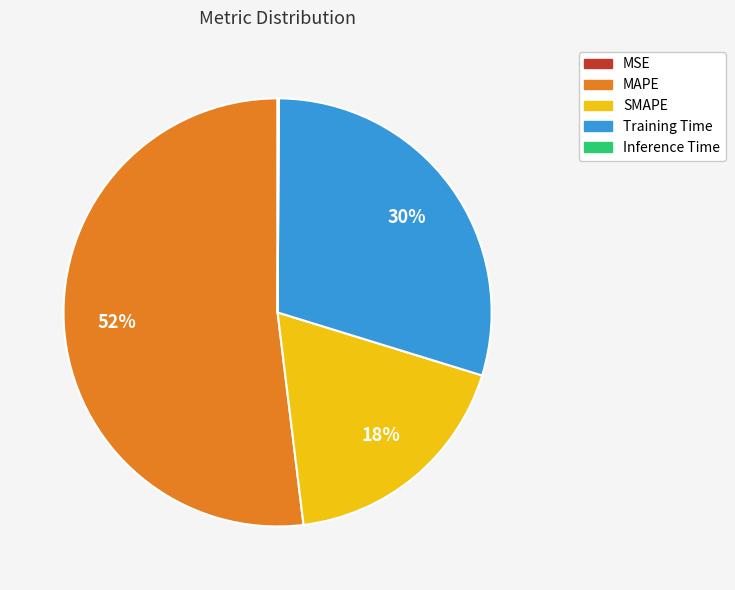

To the nearest percent, what percentage of the pie is SMAPE?

18%